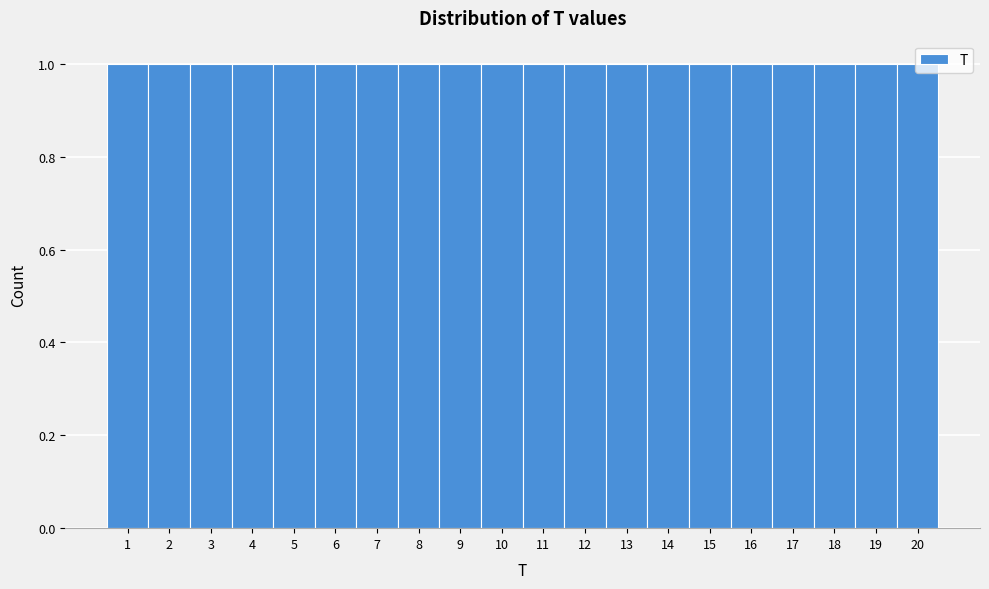

Reading left to right, transcribe this chart: for each bar, give the range it covers on the x-axis and its height. The values are not printed on the chart, so give them approximately, as read against the axis.

0.5 to 1.5: 1
1.5 to 2.5: 1
2.5 to 3.5: 1
3.5 to 4.5: 1
4.5 to 5.5: 1
5.5 to 6.5: 1
6.5 to 7.5: 1
7.5 to 8.5: 1
8.5 to 9.5: 1
9.5 to 10.5: 1
10.5 to 11.5: 1
11.5 to 12.5: 1
12.5 to 13.5: 1
13.5 to 14.5: 1
14.5 to 15.5: 1
15.5 to 16.5: 1
16.5 to 17.5: 1
17.5 to 18.5: 1
18.5 to 19.5: 1
19.5 to 20.5: 1